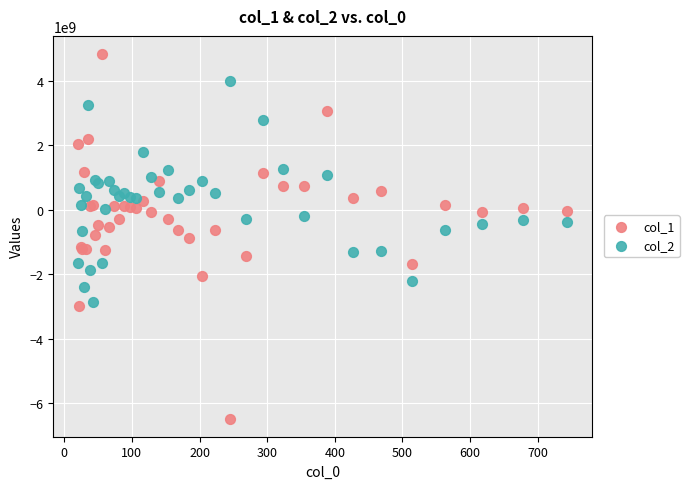

What is the X range (max minus min) for the scatter plot?

723.9